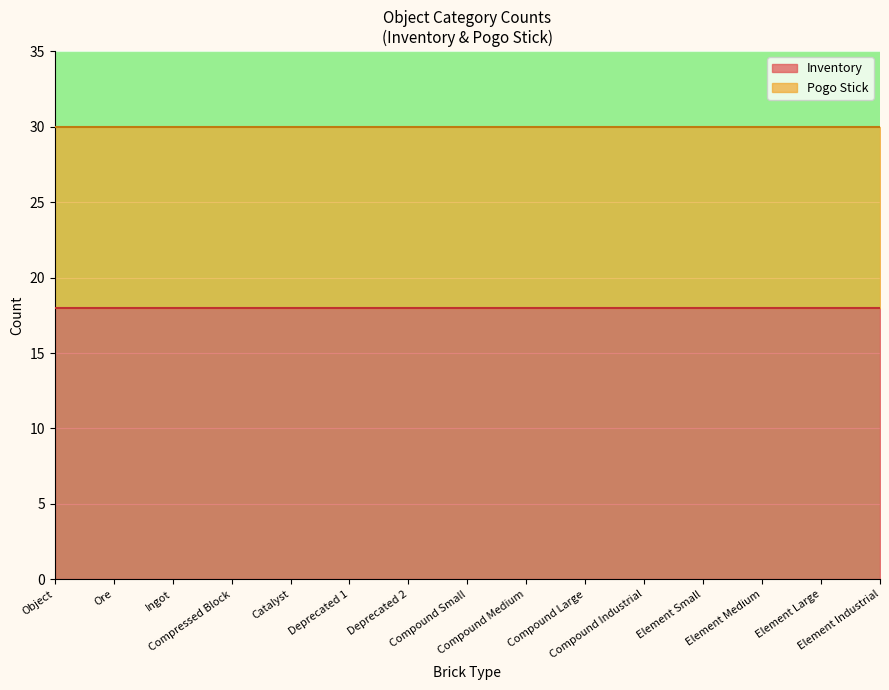

True or false: Inventory and Pogo Stick intersect in this chart.

False